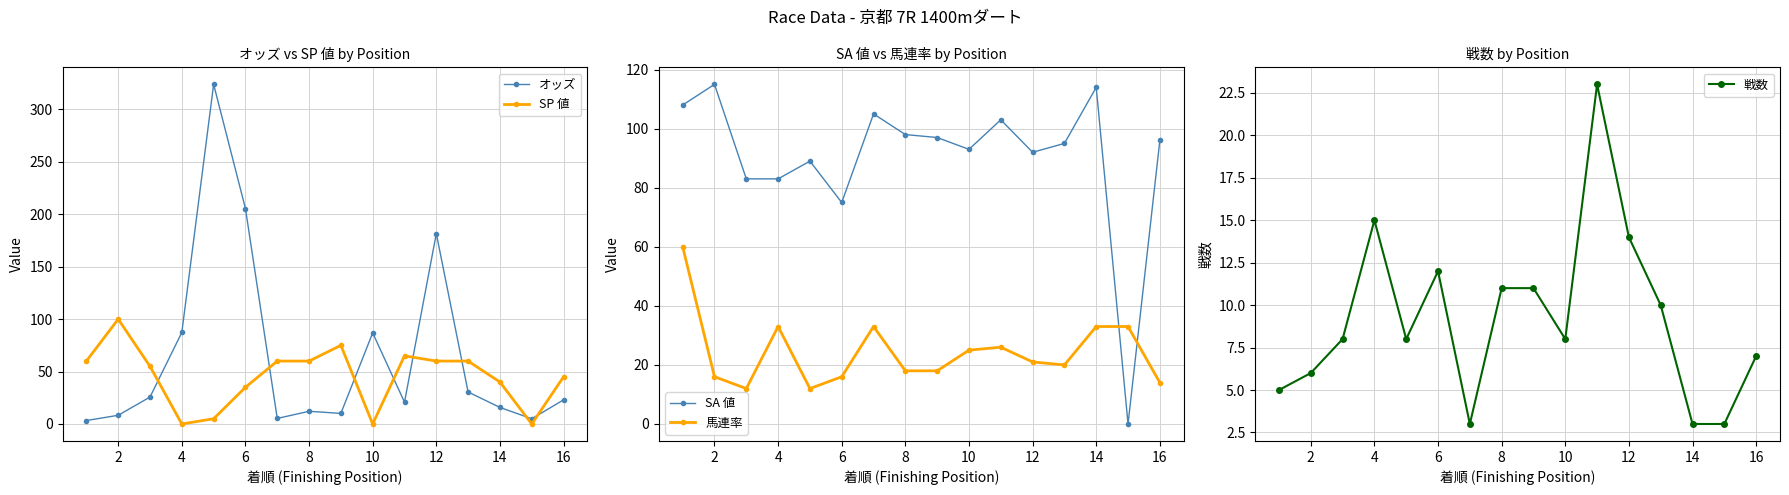

What is the difference between the second highest and second lowest values in the 馬連率 series?

21